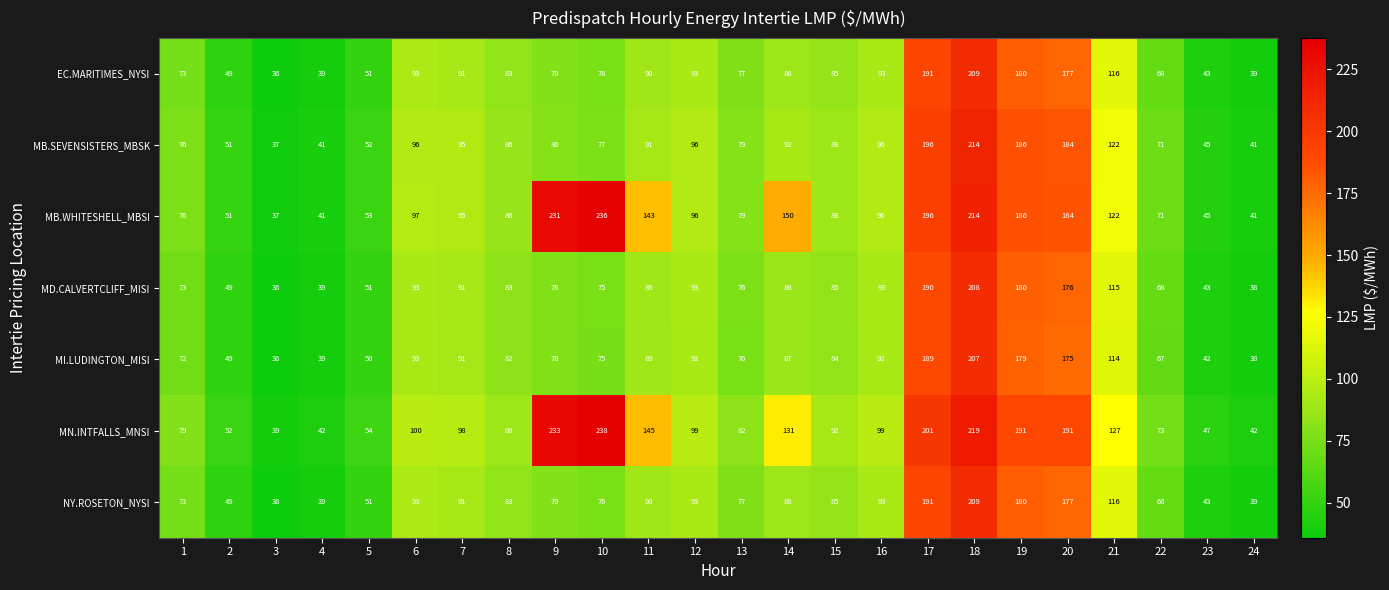

What is the spread (max minus min) of values at 22?

6